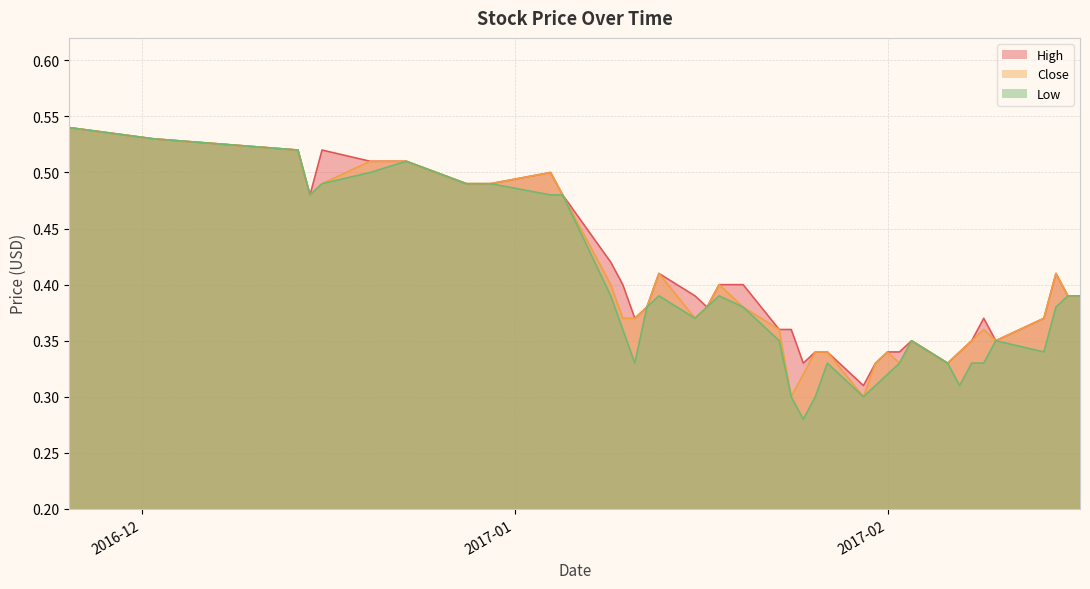

Reading left to right, extract all data points from this chart.

High: 0.5	0.5	0.5	0.5	0.5	0.5	0.5	0.5	0.5	0.5	0.5	0.5	0.4	0.4	0.4	0.4	0.4	0.4	0.4	0.4	0.4	0.4	0.4	0.3	0.3	0.3	0.3	0.3	0.3	0.3	0.3	0.3	0.3	0.3	0.4	0.3	0.4	0.4	0.4	0.4
Low: 0.5	0.5	0.5	0.5	0.5	0.5	0.5	0.5	0.5	0.5	0.5	0.5	0.4	0.4	0.3	0.4	0.4	0.4	0.4	0.4	0.4	0.3	0.3	0.3	0.3	0.3	0.3	0.3	0.3	0.3	0.3	0.3	0.3	0.3	0.3	0.3	0.3	0.4	0.4	0.4
Close: 0.5	0.5	0.5	0.5	0.5	0.5	0.5	0.5	0.5	0.5	0.5	0.5	0.4	0.4	0.4	0.4	0.4	0.4	0.4	0.4	0.4	0.4	0.3	0.3	0.3	0.3	0.3	0.3	0.3	0.3	0.3	0.3	0.3	0.3	0.4	0.3	0.4	0.4	0.4	0.4